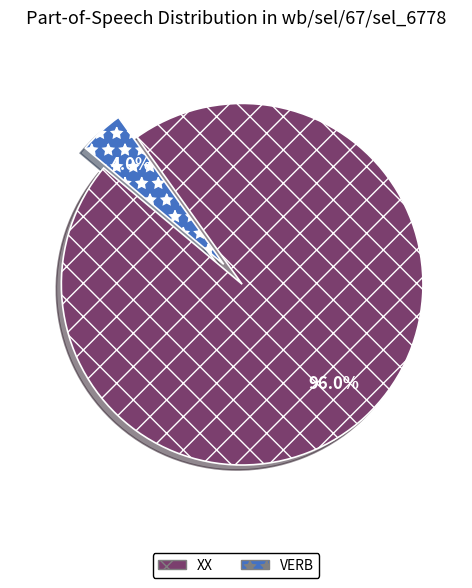

How many slices are in this pie chart?

2